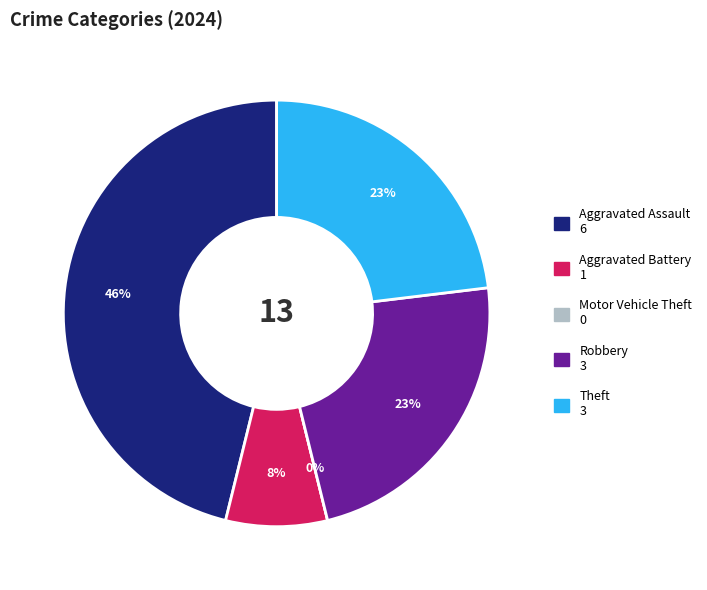

Which category has the biggest portion of the pie?

Aggravated Assault